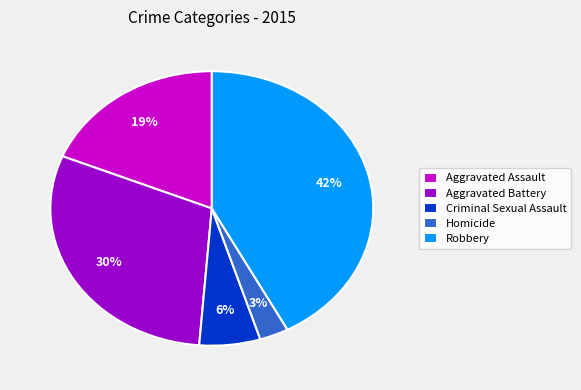

What is the largest slice in the pie chart?

Robbery